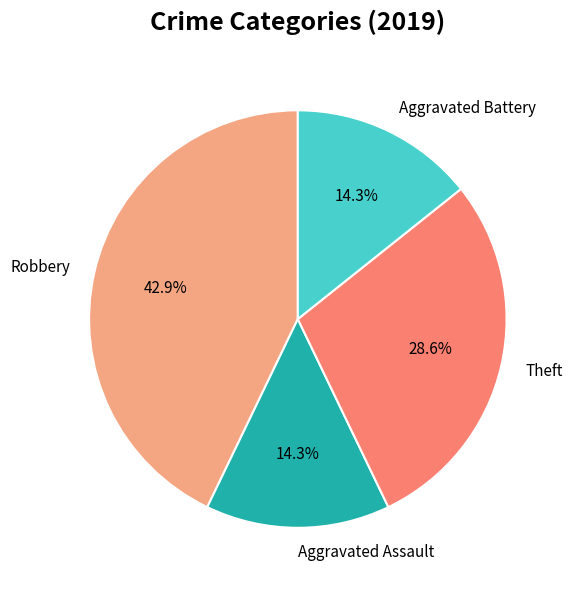

Which slice is the largest?

Robbery